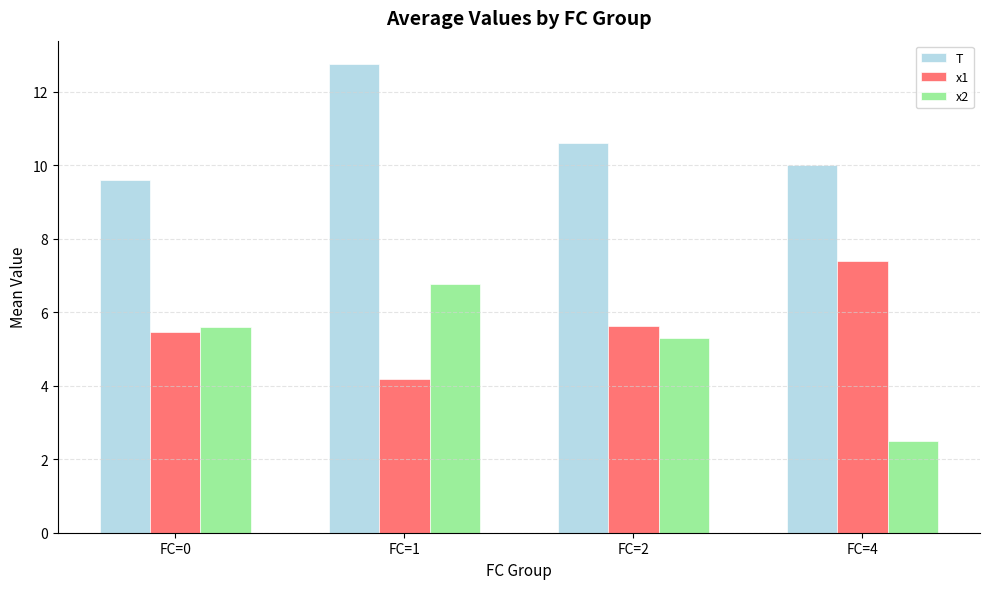

What is the approximate value of T at FC=2?

10.6